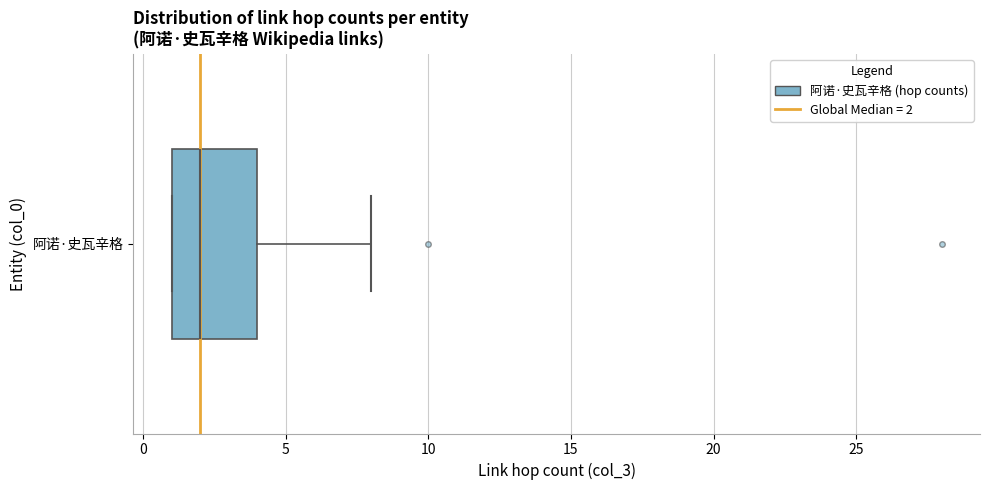

Read this box plot against the x-axis: the position of the median line, the range covered by the box, and the ends of both whiskers. The values are not printed on the chart, so give them approximately, as read against the axis.

median 2, box 1 to 4, whiskers 1 to 8